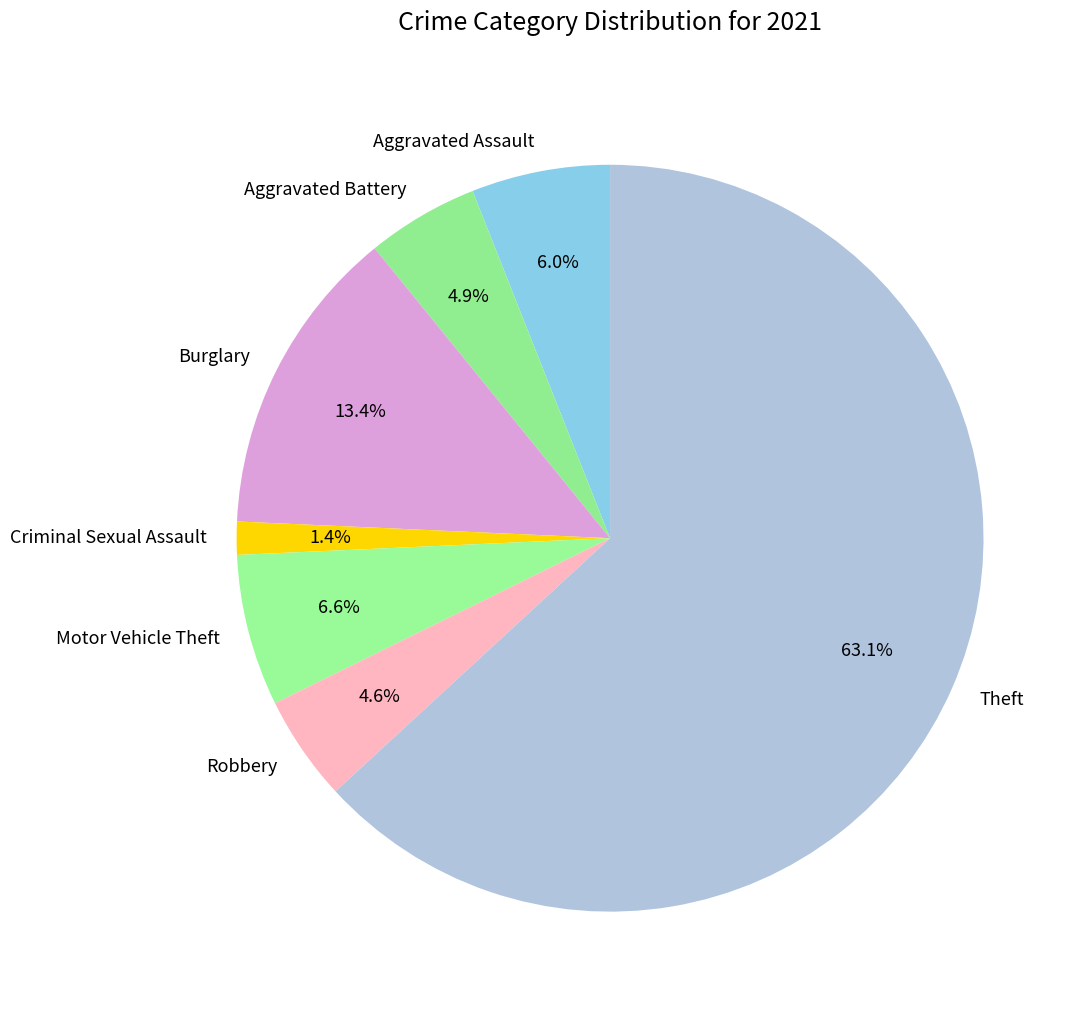

What percentage is the Theft slice, to the nearest percent?

63%